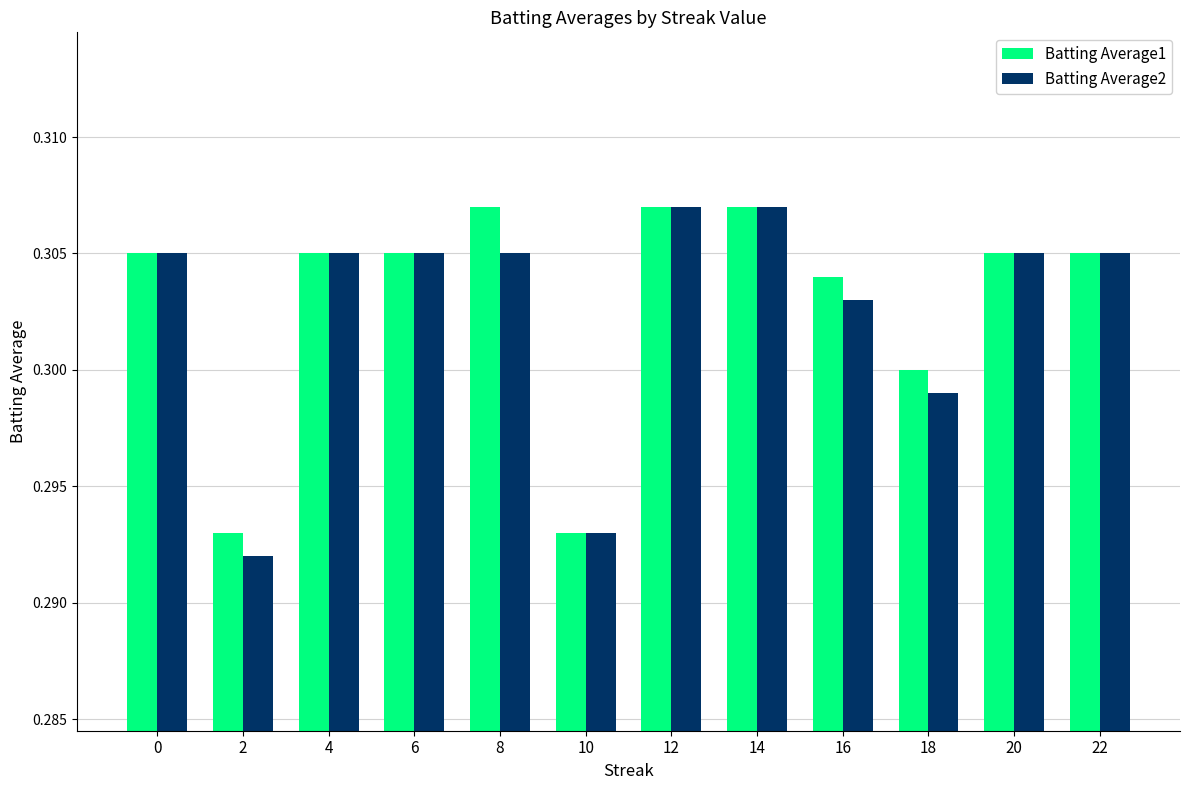

How many Batting Average1 values are between 0 and 1?

12